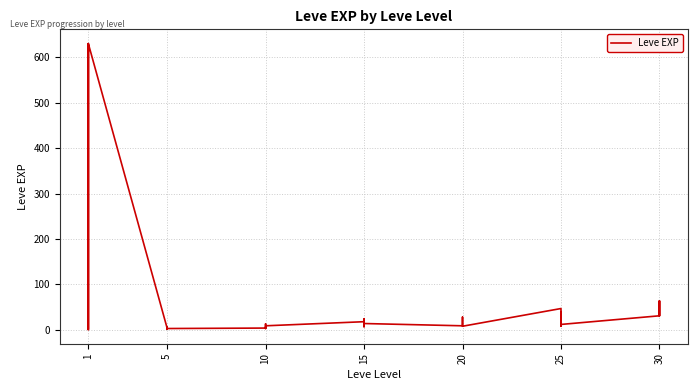

Between 5 and 10, which is larger?

10